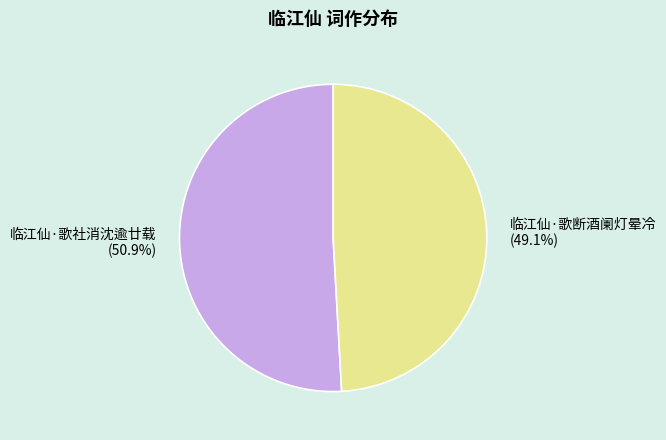

What percentage is NOT represented by 临江仙·歌社消沈逾廿载?

49.1%